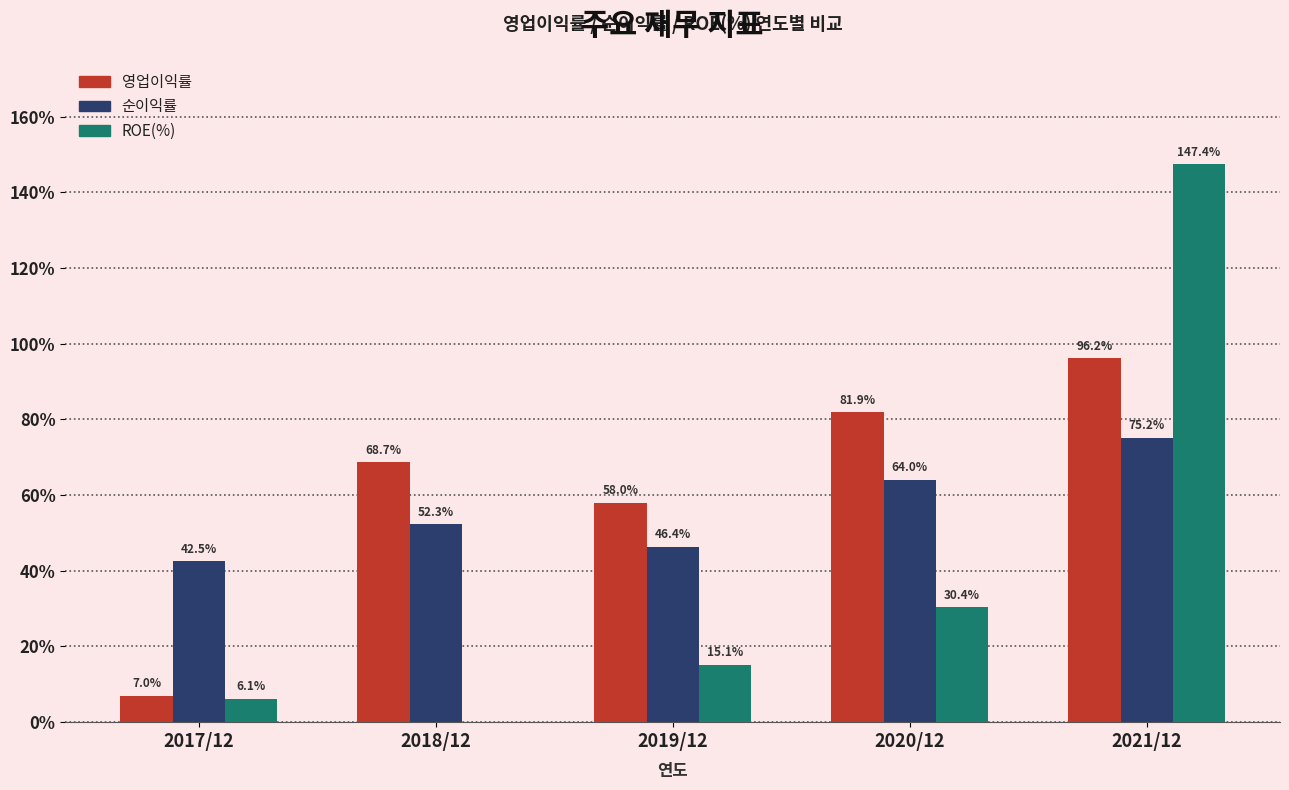

Reading left to right, what are all the values shown in this chart?

영업이익률: 2017/12=7.0	2018/12=68.7	2019/12=58.0	2020/12=81.9	2021/12=96.2
순이익률: 2017/12=42.5	2018/12=52.3	2019/12=46.4	2020/12=64.0	2021/12=75.2
ROE(%): 2017/12=6.1	2018/12=0.0	2019/12=15.1	2020/12=30.4	2021/12=147.4